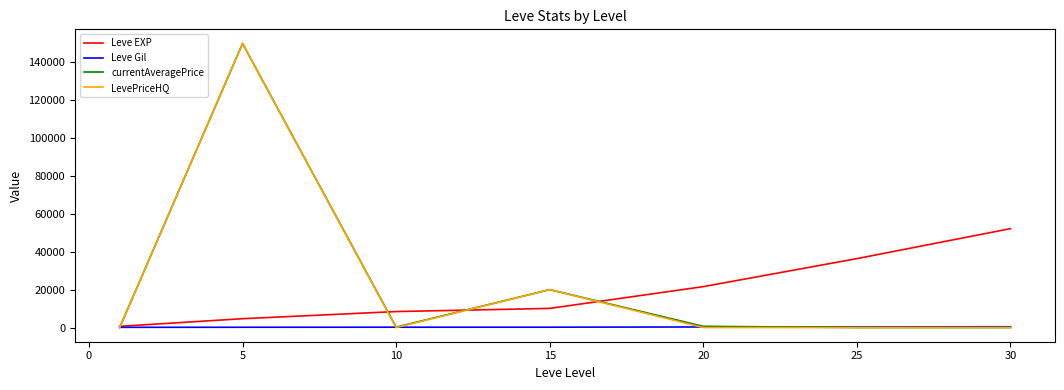

What is the greatest value displayed?

150000